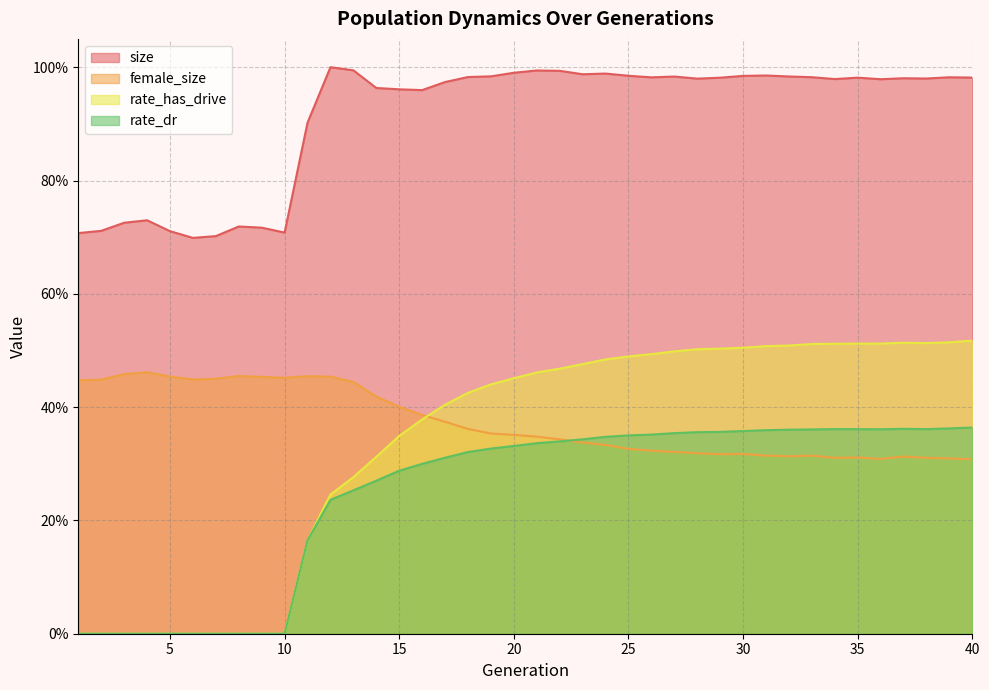

What is the greatest value displayed?

1.0